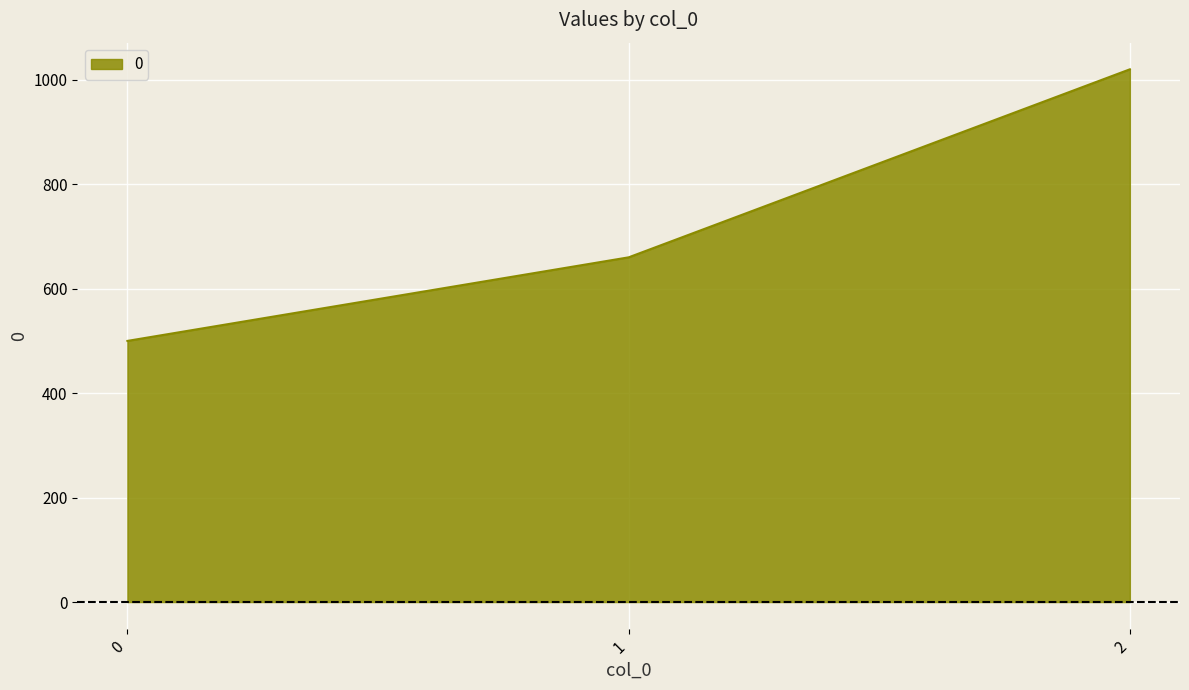

Between 0 and 2, which is larger?

2